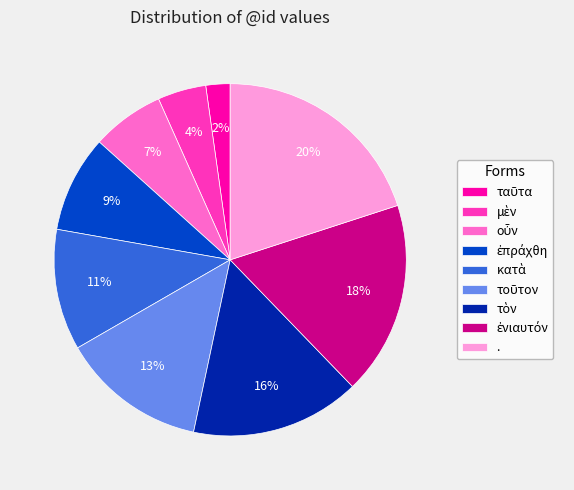

Which category has the biggest portion of the pie?

.